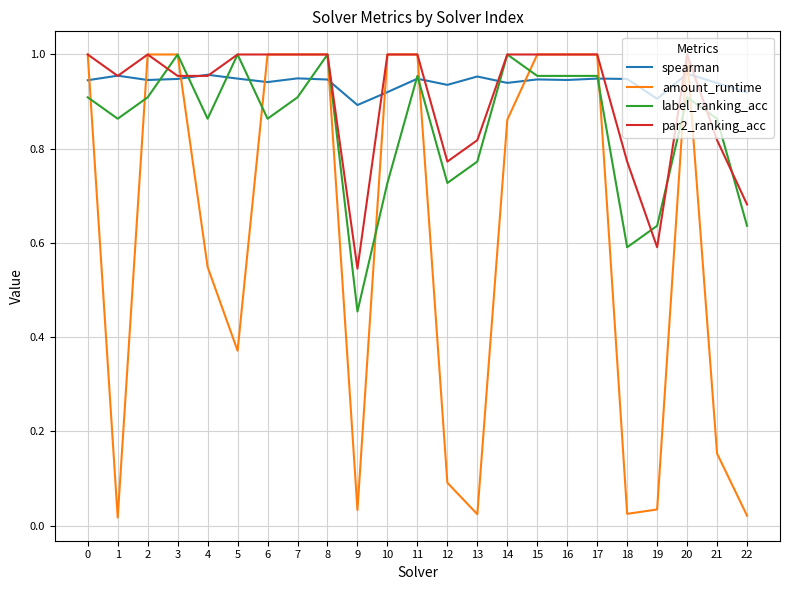

Is the value of amount_runtime at 10 greater than the value of spearman at 15?

Yes